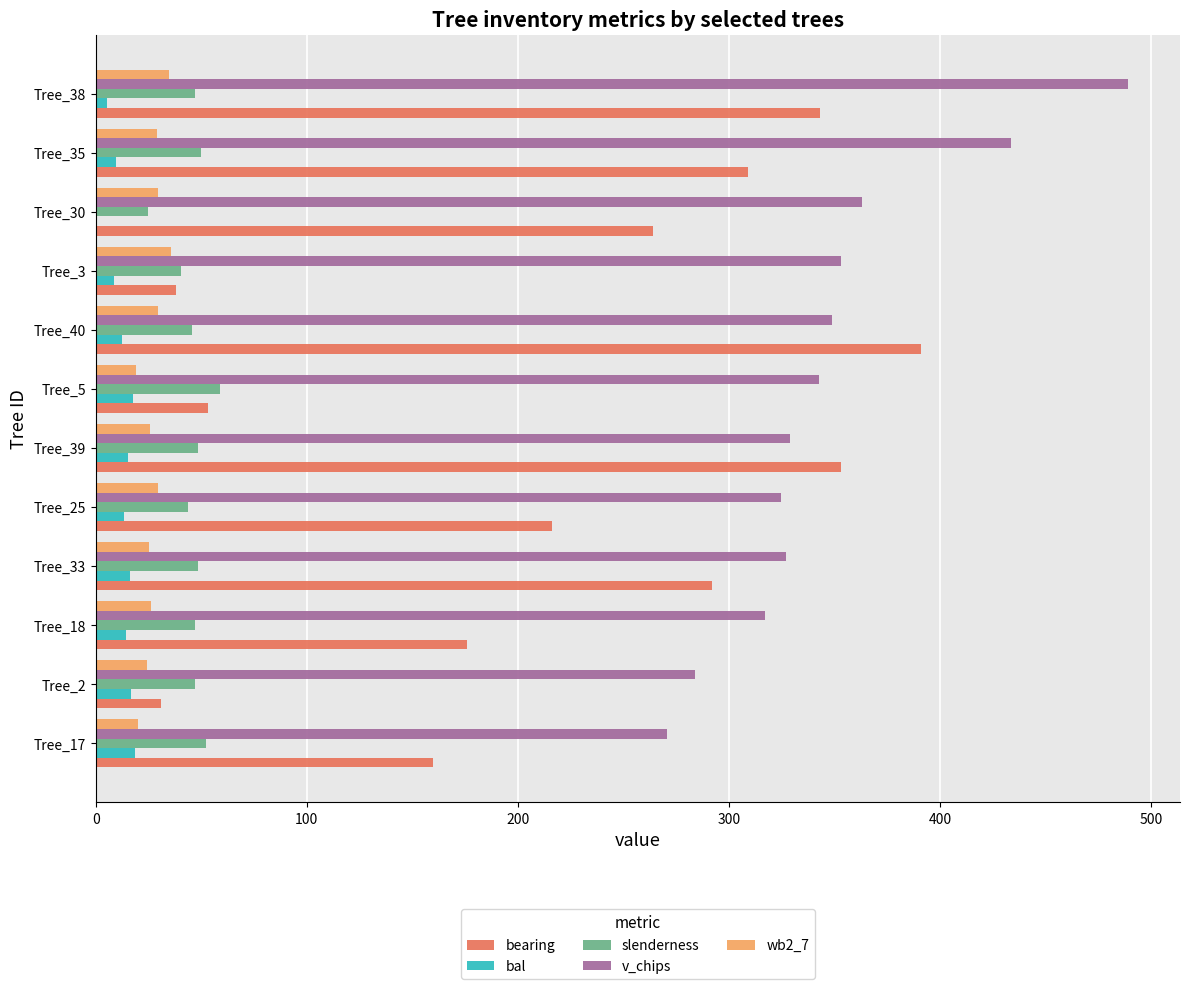

At which label does bearing reach its peak?

Tree_40